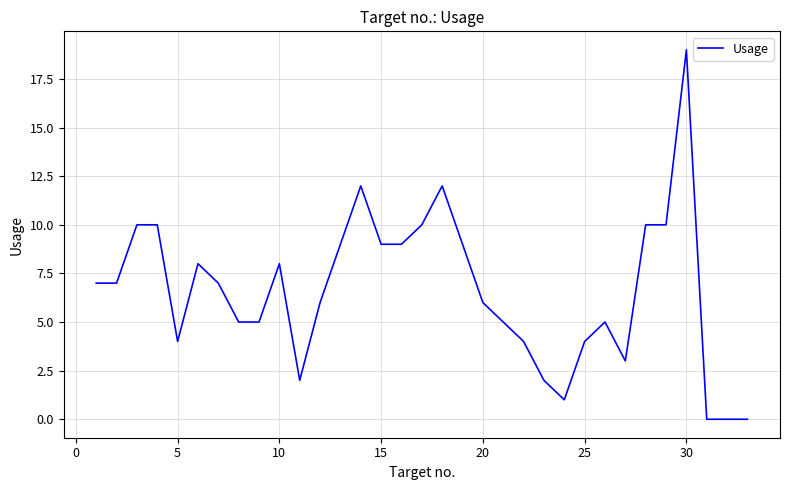

How many lines are shown in the chart?

1